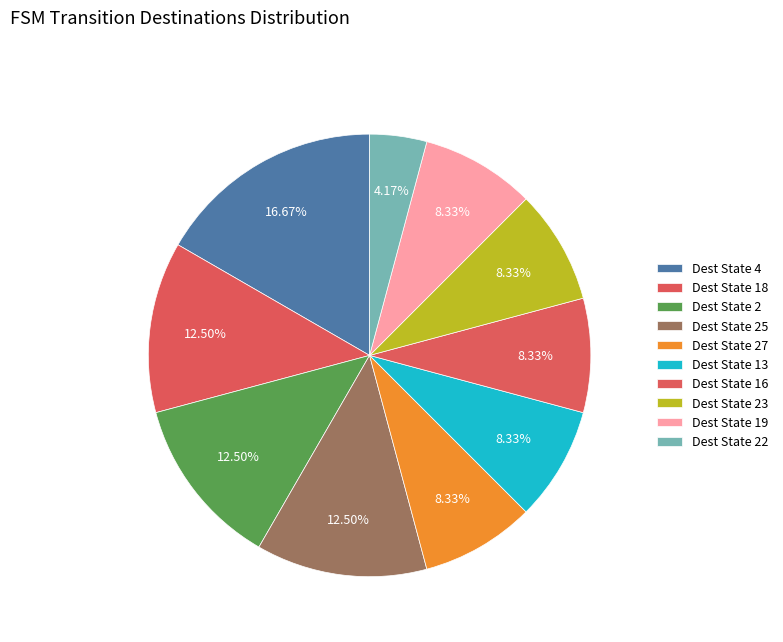

Does any single category account for the majority?

No